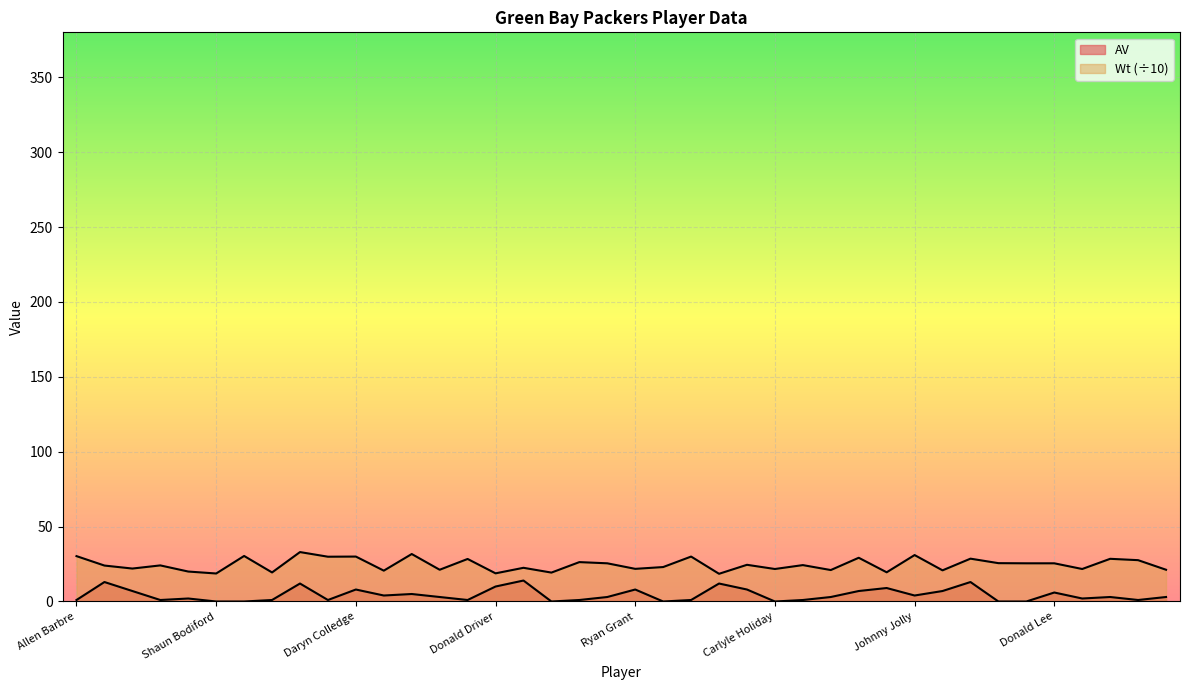

The Wt series shows 36.7 at Carlyle Holiday. True or false?

False